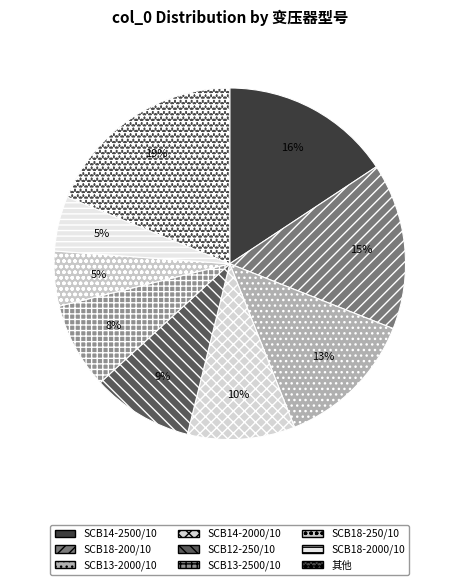

How many segments does this pie chart have?

9